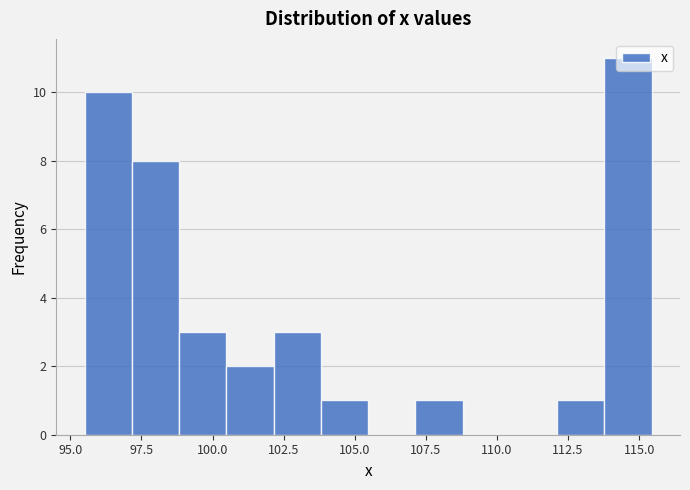

Around what value on the x-axis is the tallest bar? Give the approximate position of its centre, as read against the axis.

114.5